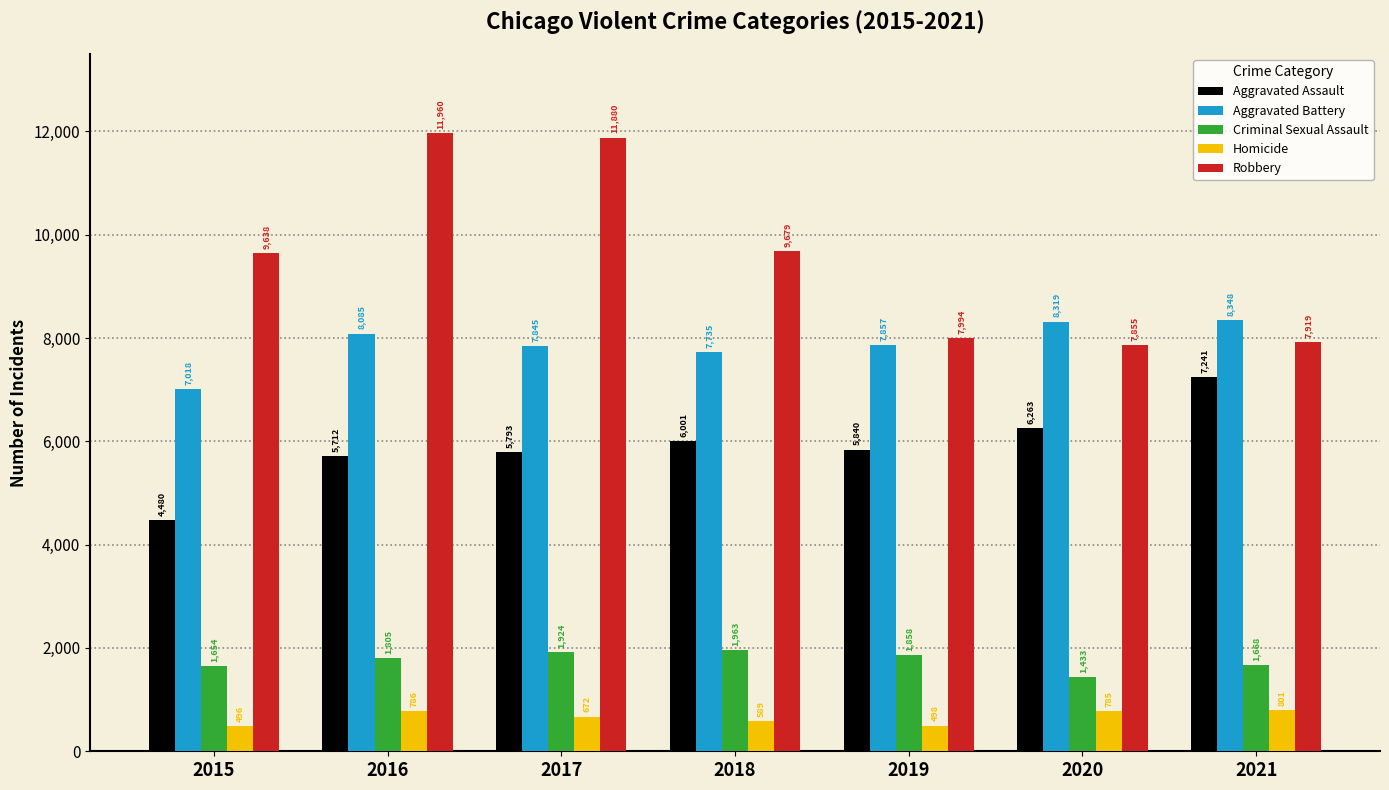

Rank the categories by Homicide value from lowest to highest.

2015, 2019, 2018, 2017, 2020, 2016, 2021